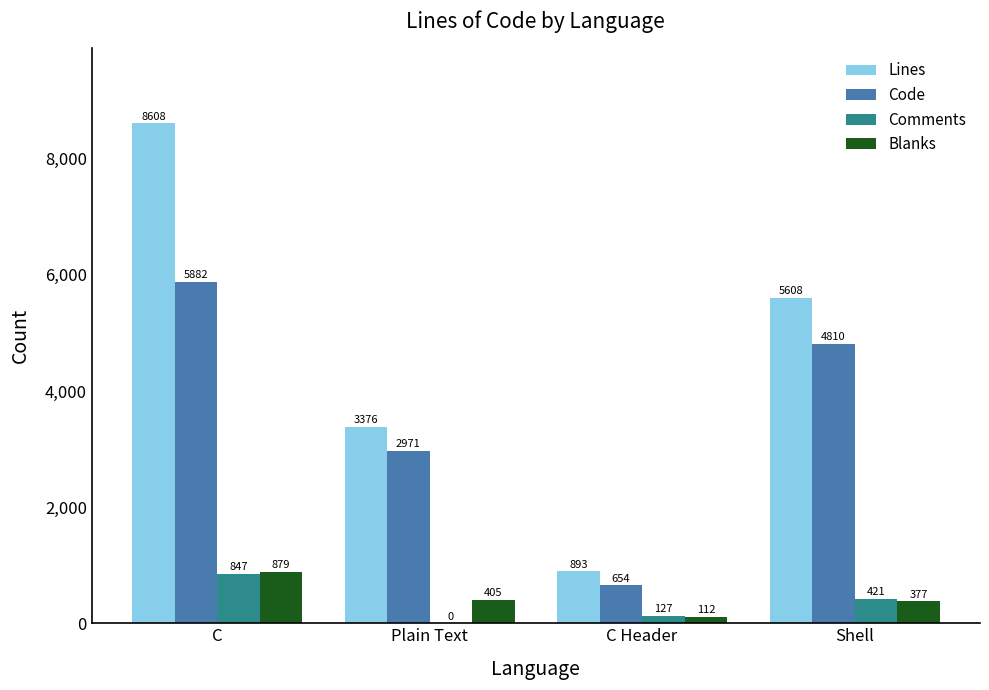

What is the sum of the Code values at Plain Text and C?

8853